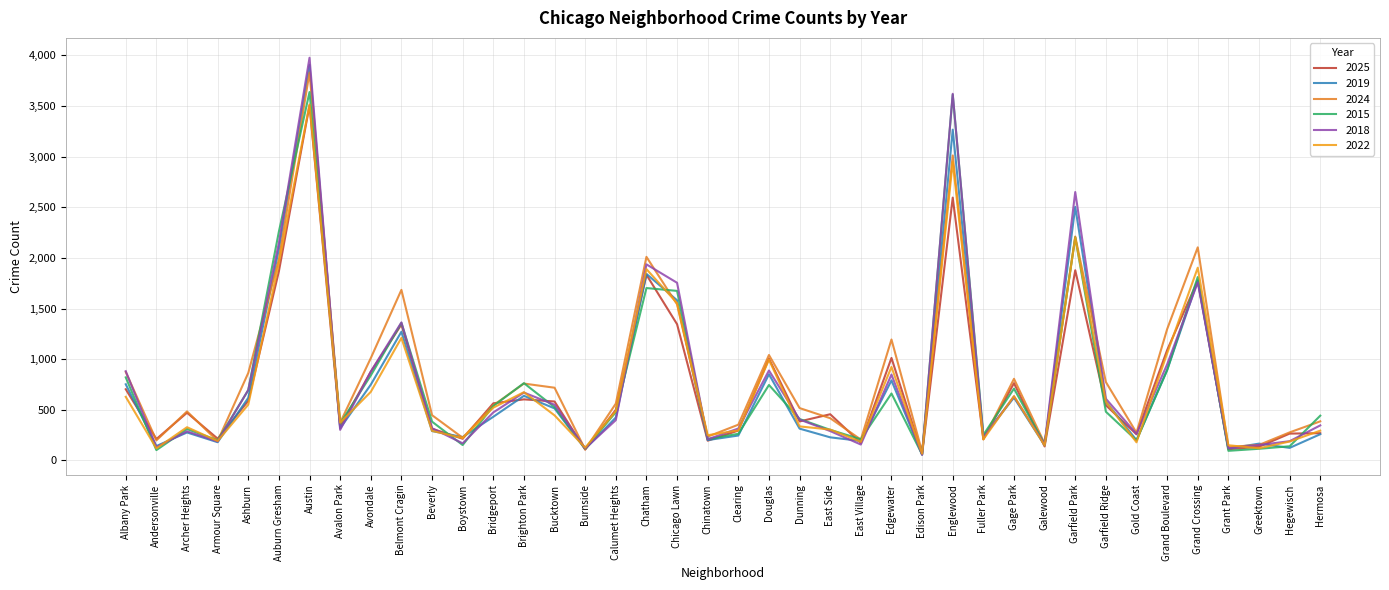

True or false: 2015 has more than 2 interior local peaks.

True